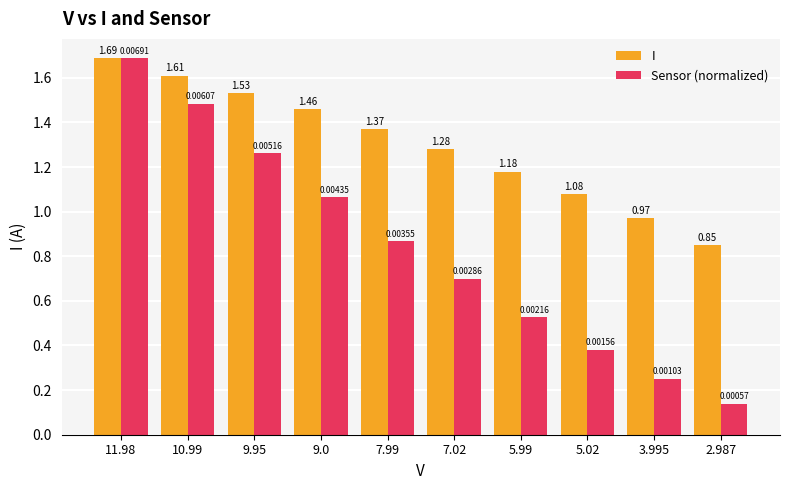

At how many categories does at least one series exceed 1?

8